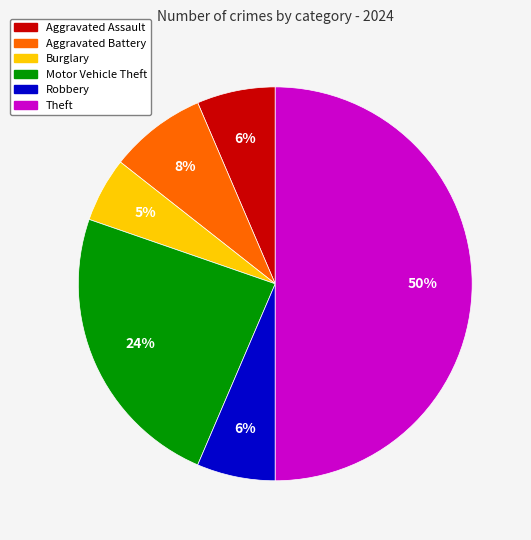

Which category has the smallest portion of the pie?

Burglary